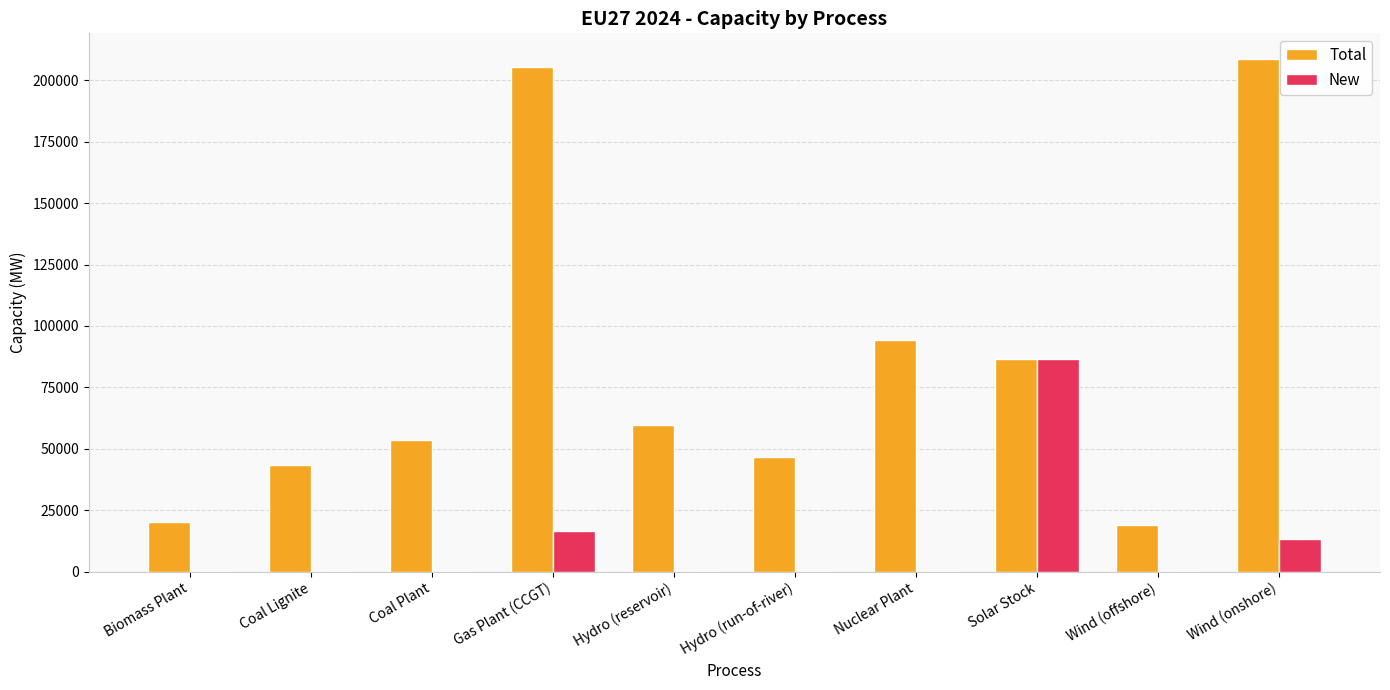

What is the approximate value of Total at Wind (offshore)?

18880.0